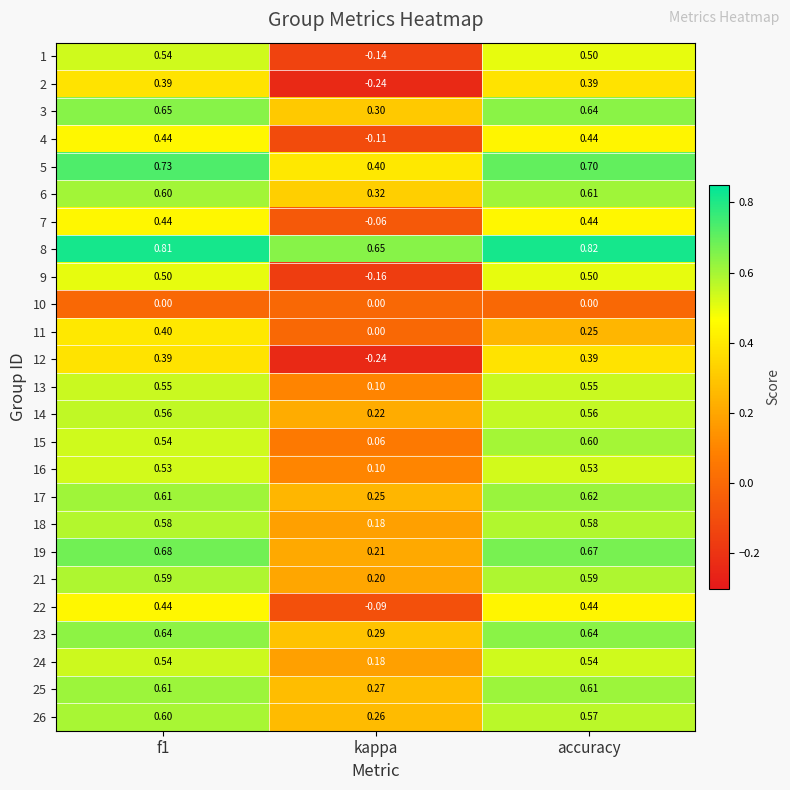

Between kappa and accuracy, which series saw the biggest shift?

9